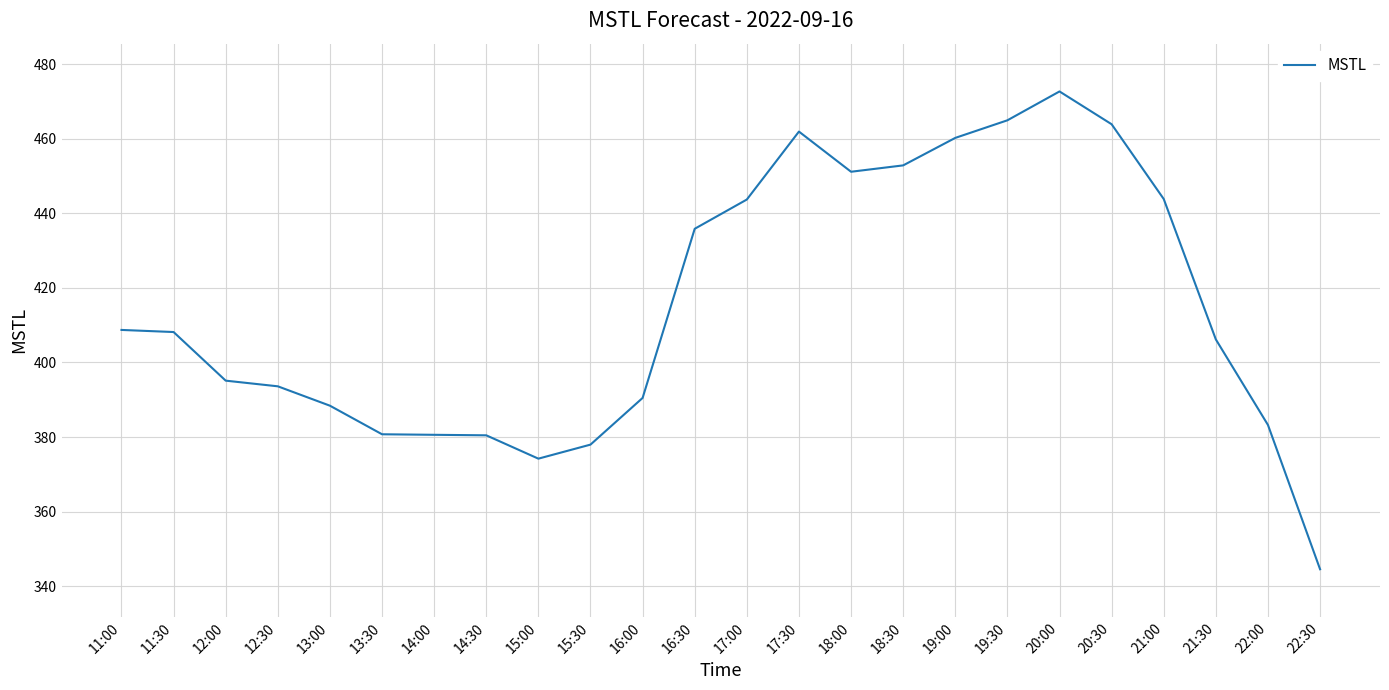

Is it true that the value at 18:30 is 269.3?

False